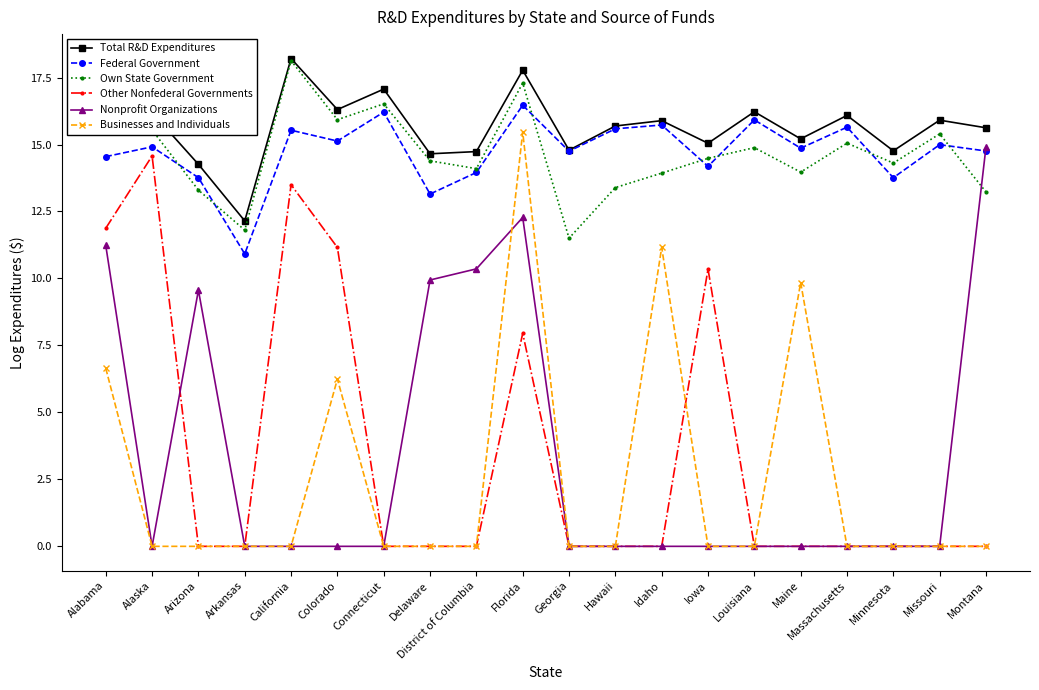

Between Alaska and Florida, which series saw the biggest shift?

Businesses and Individuals